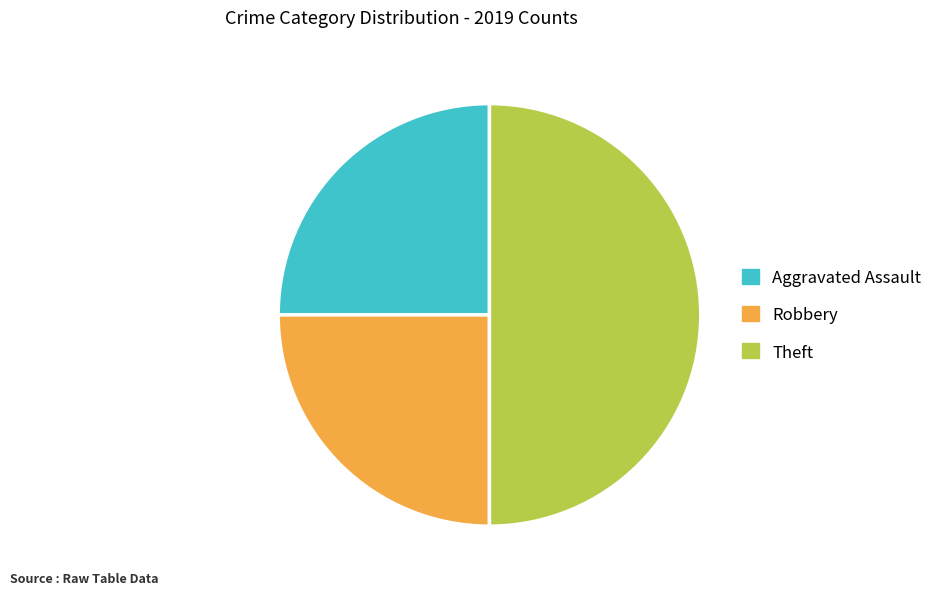

Does Robbery account for over 50% of the chart?

No